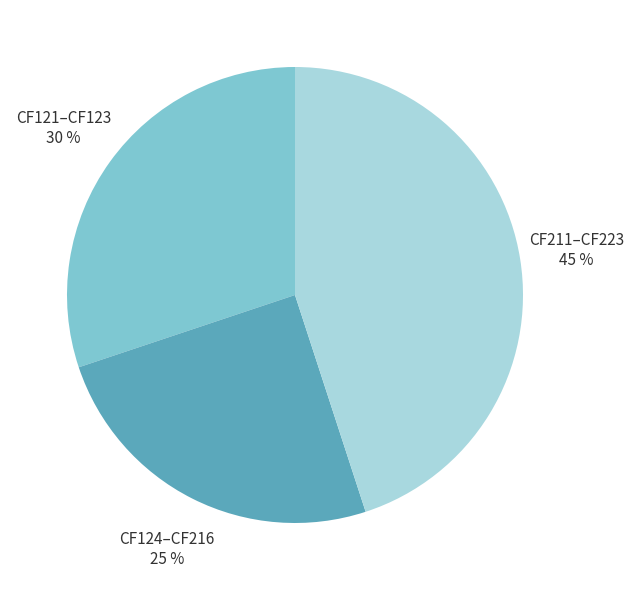

To the nearest percent, what is the difference between the largest and smallest slice percentages?

20%